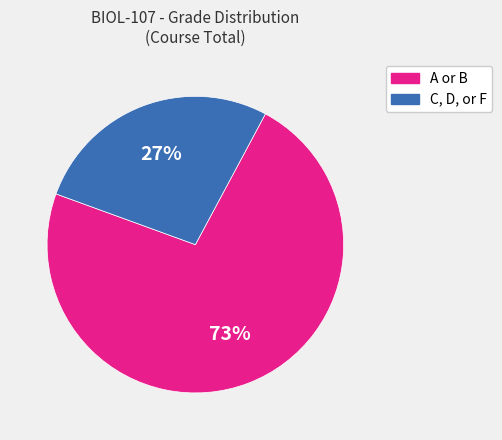

Does any single category account for the majority?

Yes